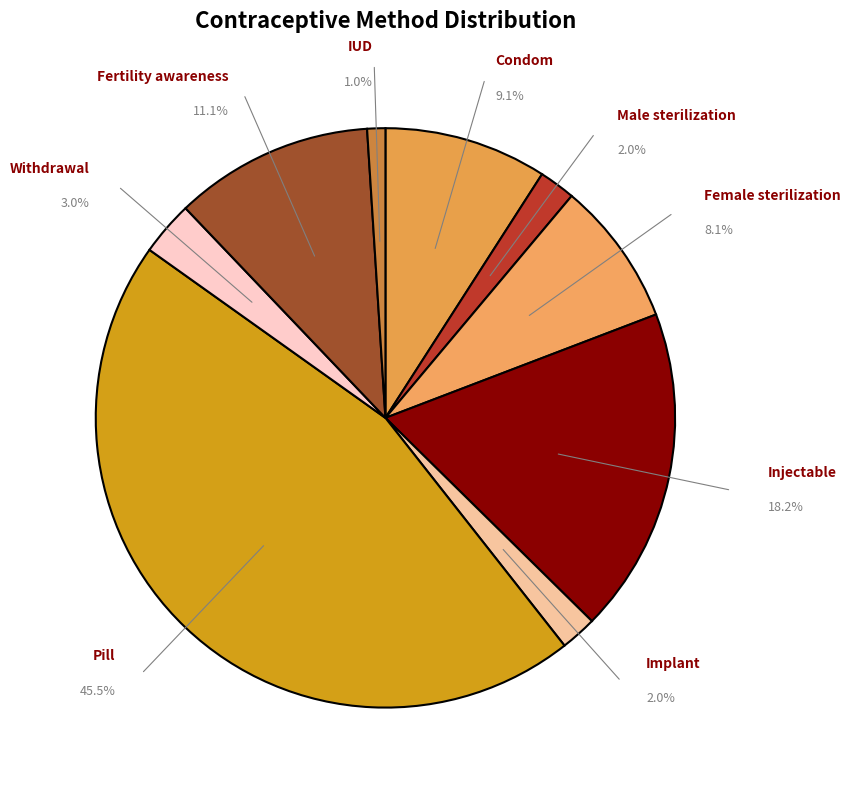

How many slices are in this pie chart?

9